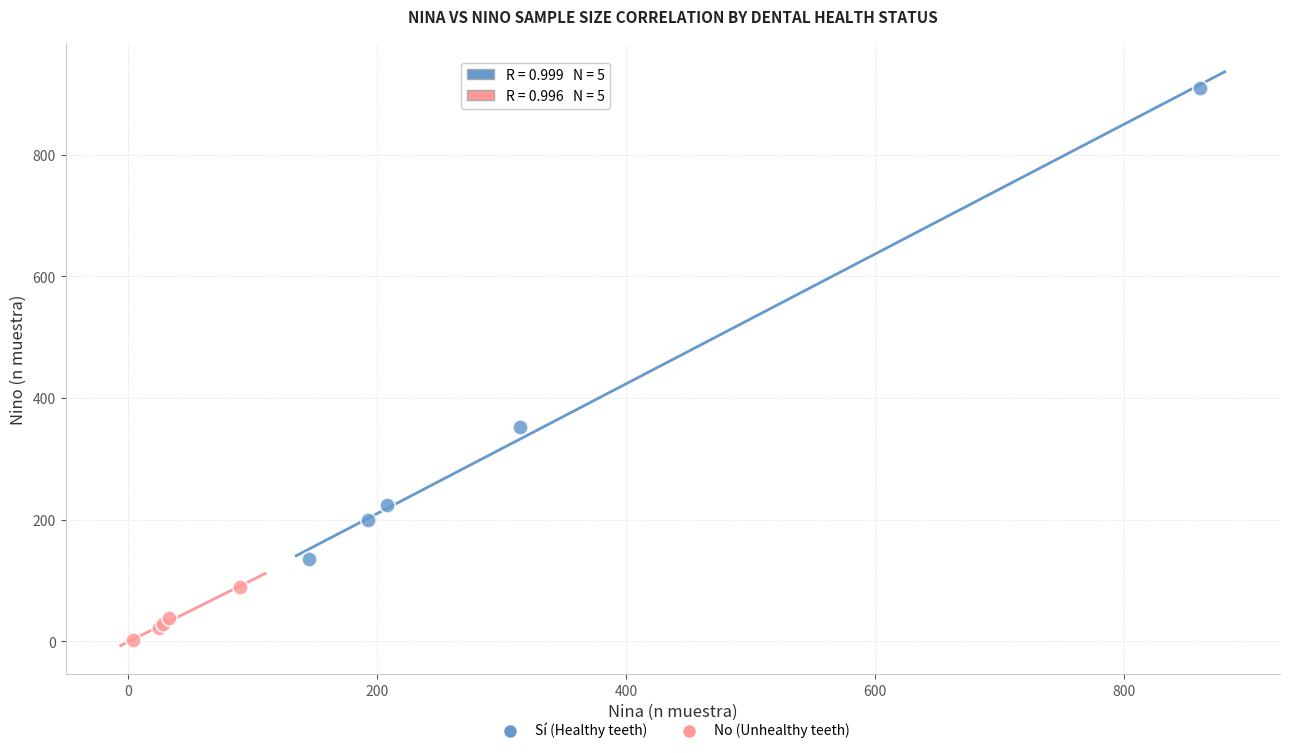

Which series reaches the minimum Y coordinate?

No (Unhealthy teeth)